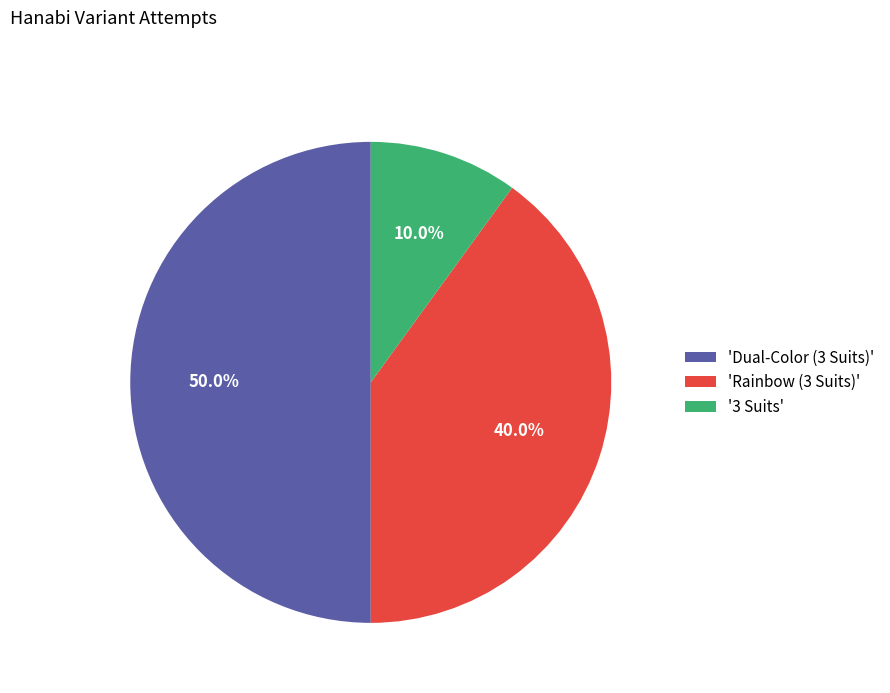

Rank the categories by value from lowest to highest.

'3 Suits', 'Rainbow (3 Suits)', 'Dual-Color (3 Suits)'